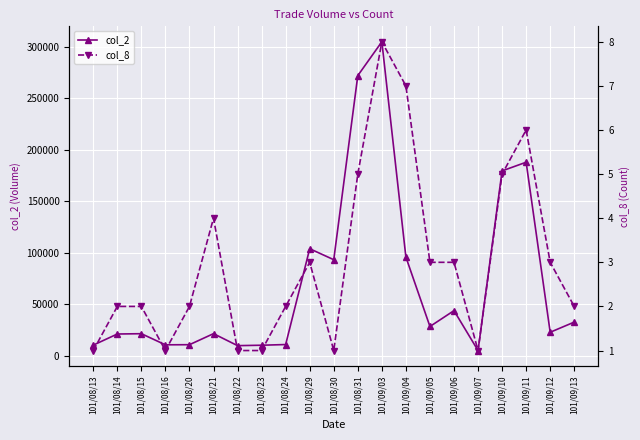

The value of col_8 at 101/09/11 is 3. True or false?

False